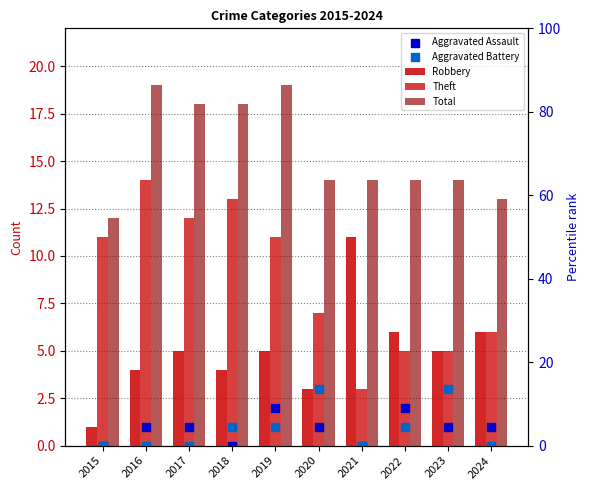

What is the total value across all series at 2018?

36